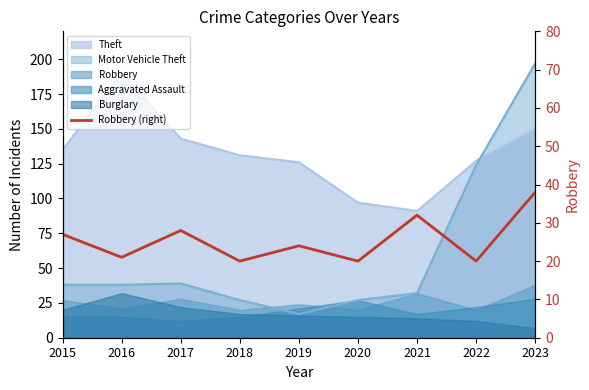

Where does the data first go above 24?

2015